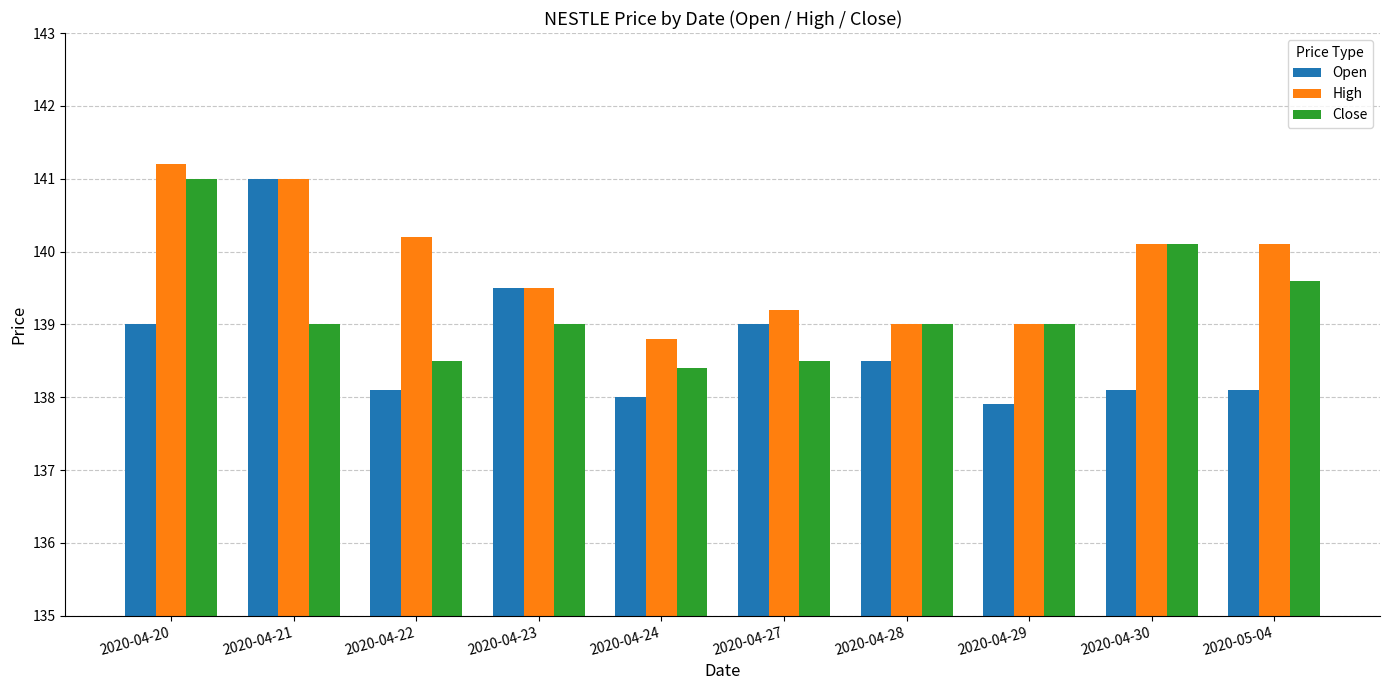

What is the average value of the High series?

139.8